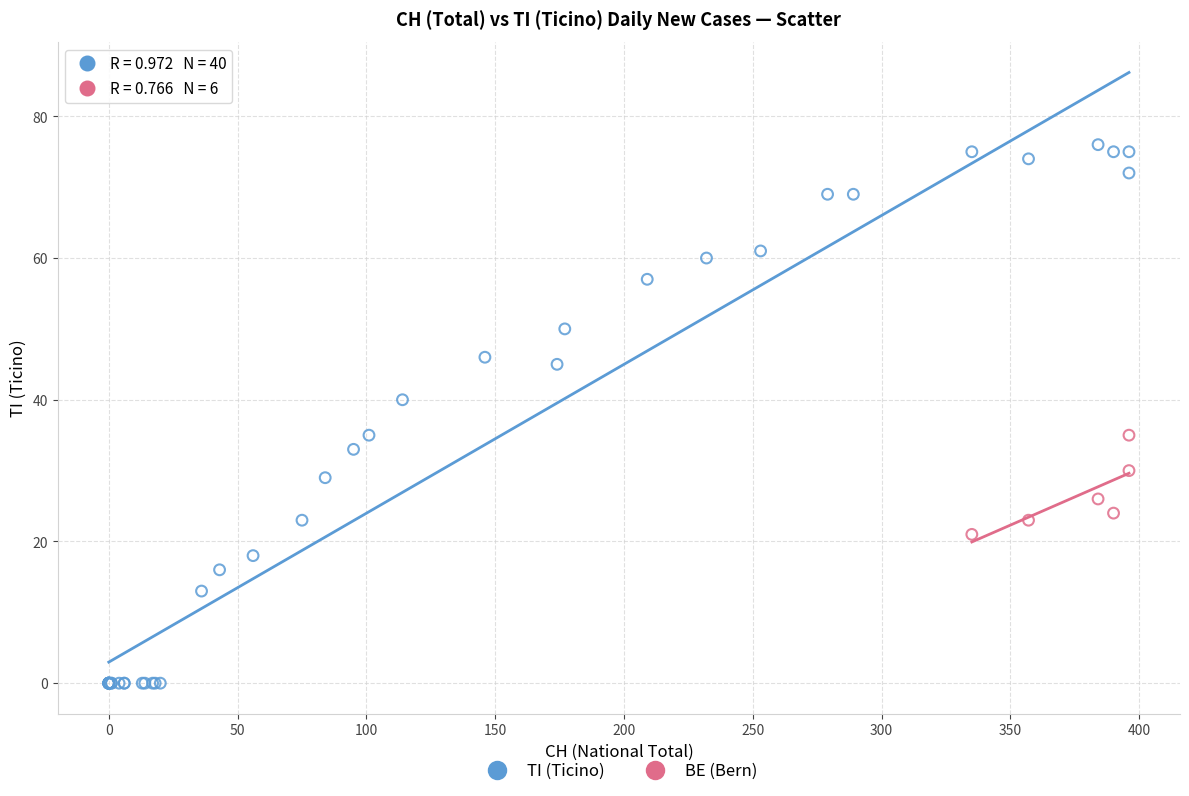

Which series reaches the maximum Y coordinate?

TI (Ticino)